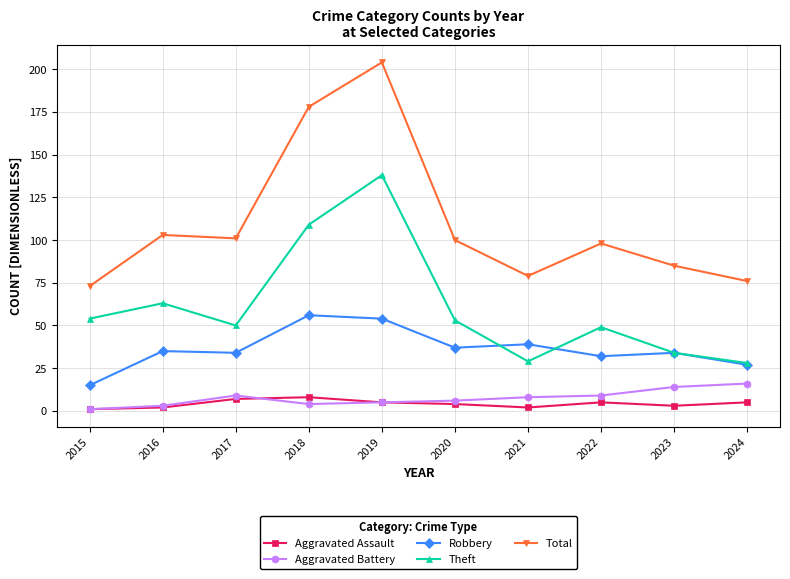

How many data points in Robbery are less than 35?

5